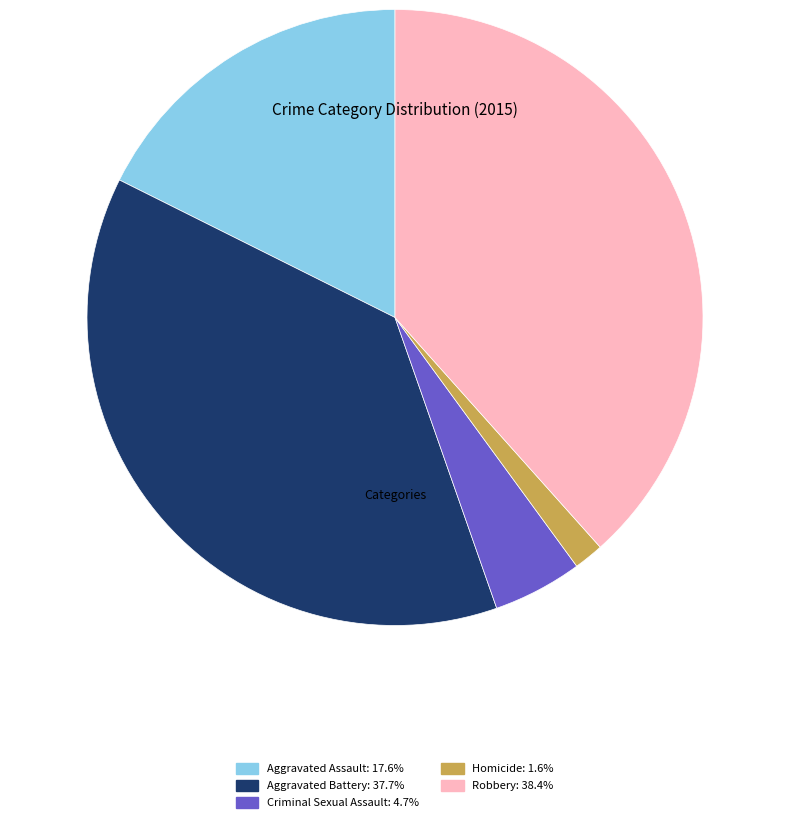

How many slices are in this pie chart?

5